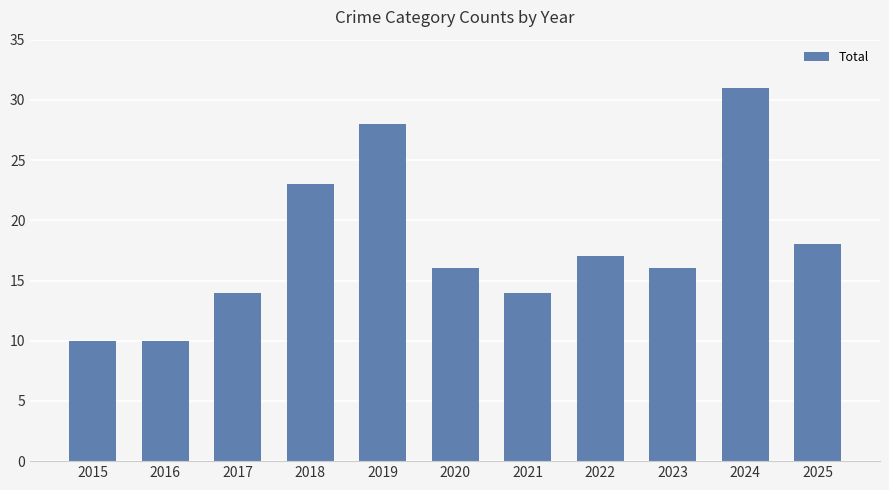

Which category has the highest value across all series?

2024